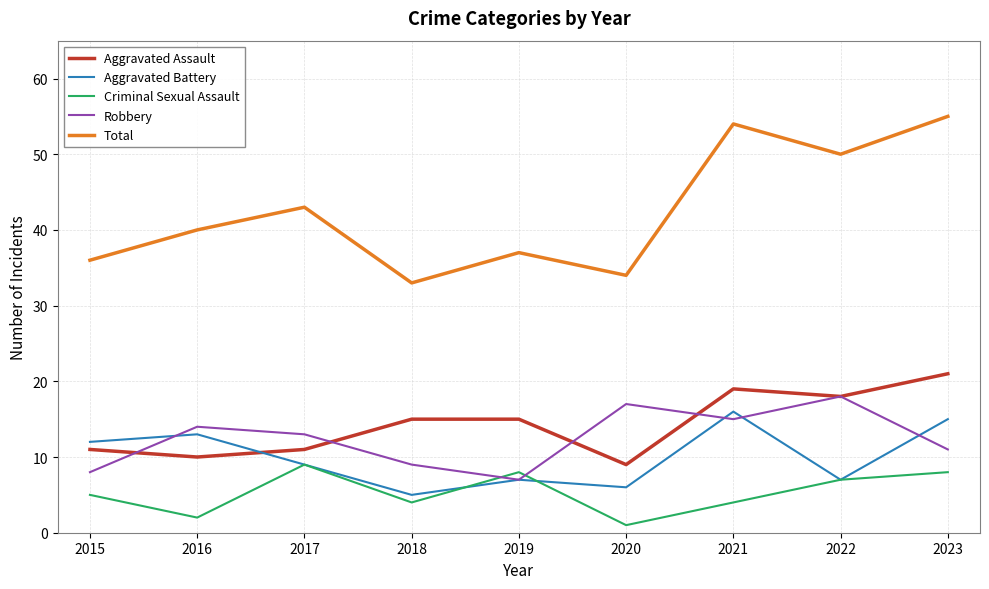

True or false: Aggravated Assault has a value of 11 at 2017.

True